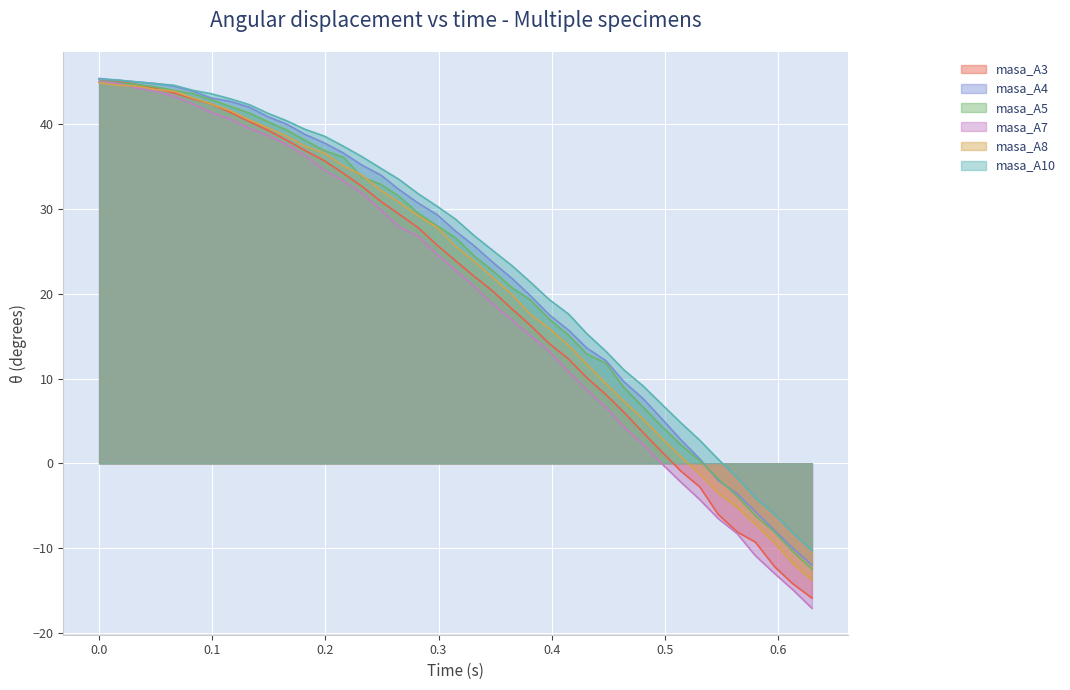

How many intersections are there between masa_A4 and masa_A5?

2